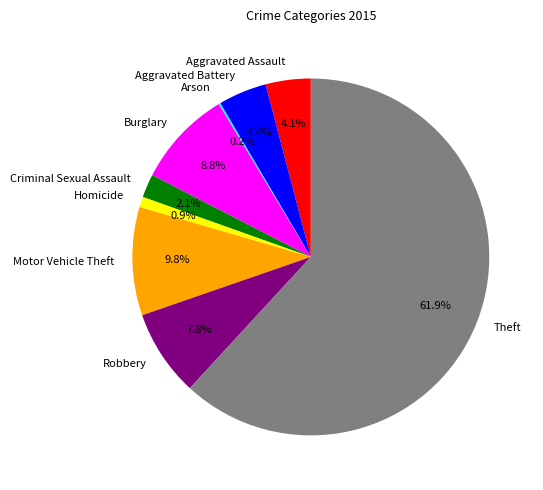

Is Theft the majority of the pie?

Yes